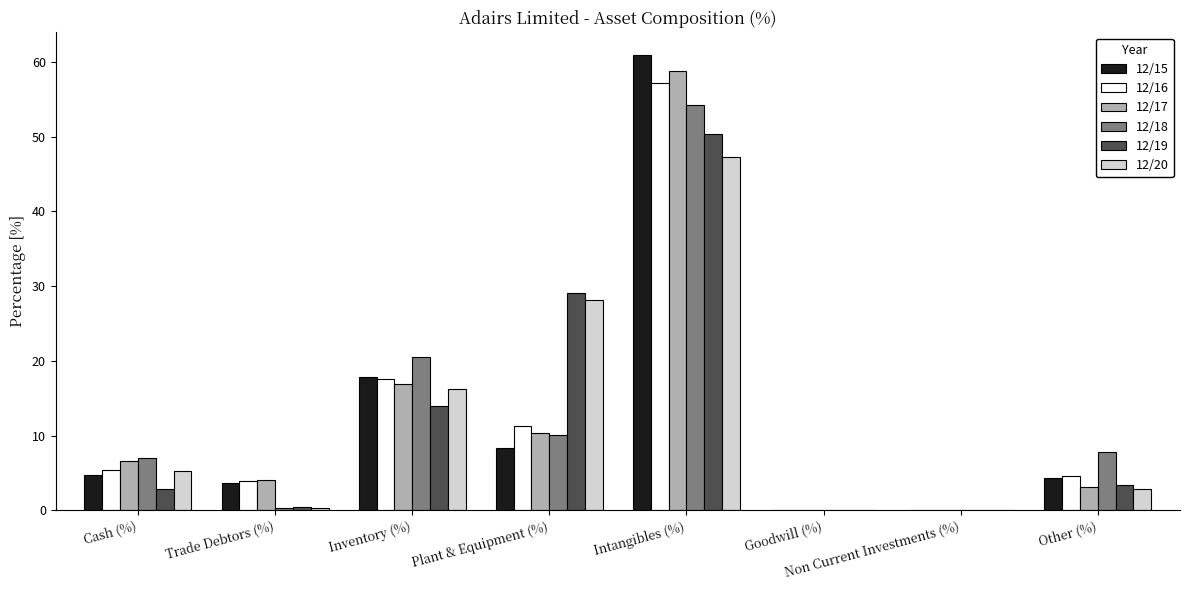

Read the 12/18 value at Cash (%).

7.1